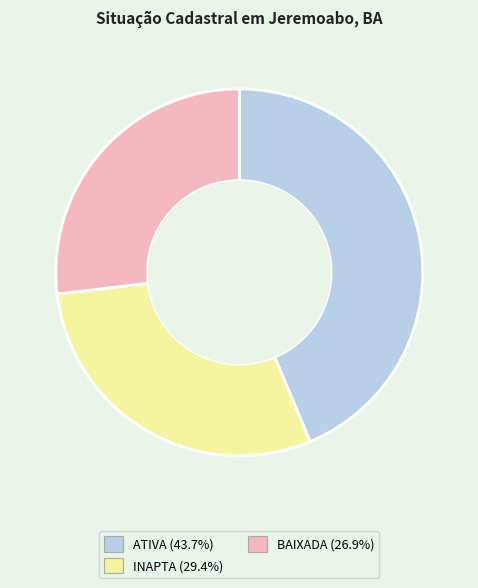

Is it true that ATIVA is 29% of the pie?

False